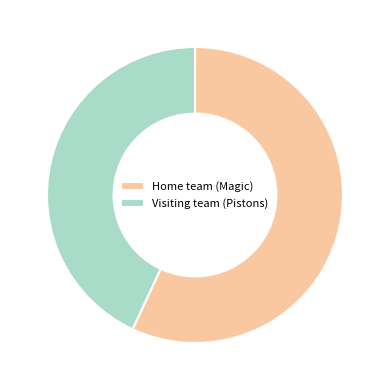

Count the number of slices in the pie.

2